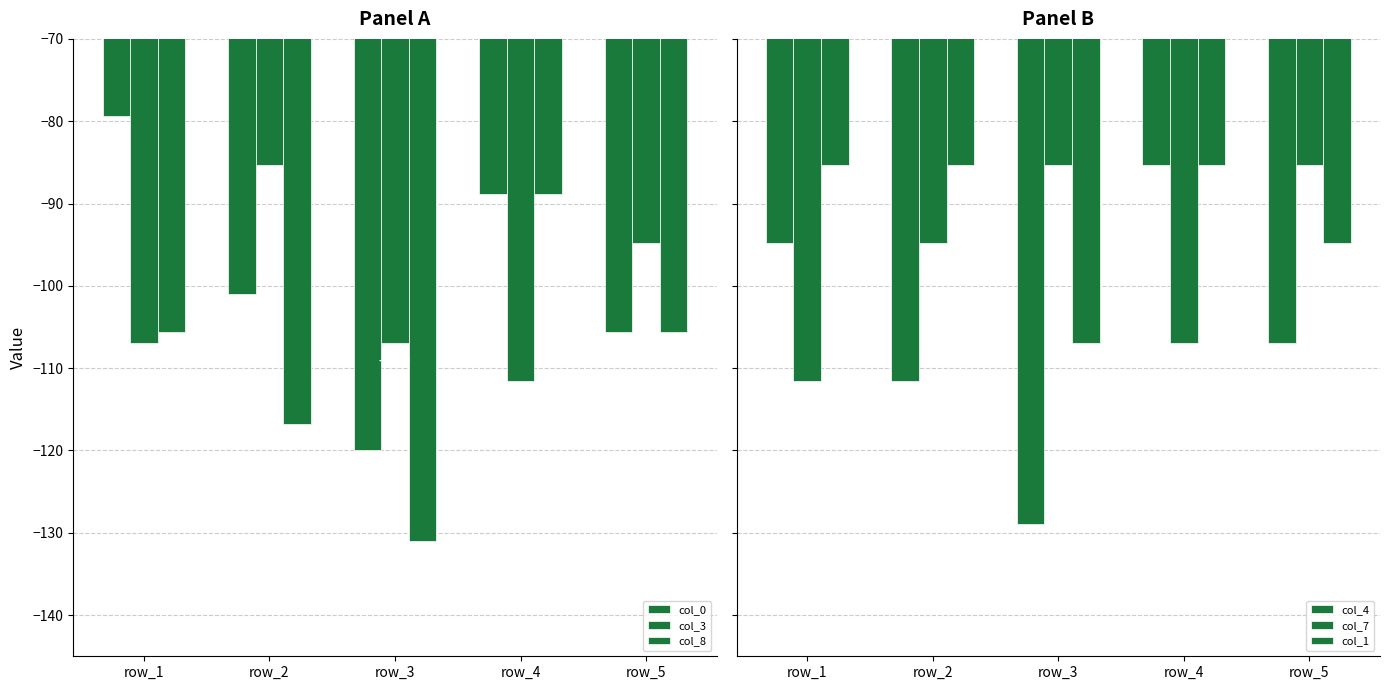

How many data points does each series have?

5